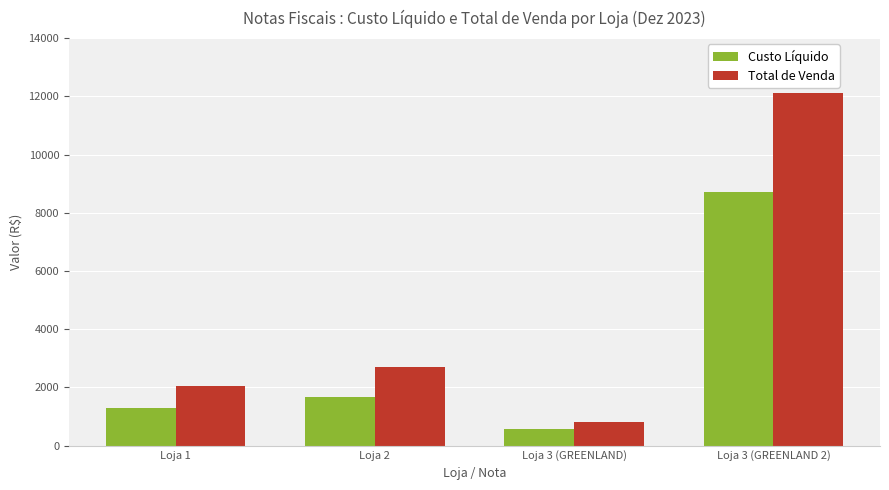

At which label is Total de Venda closest to 6462?

Loja 2